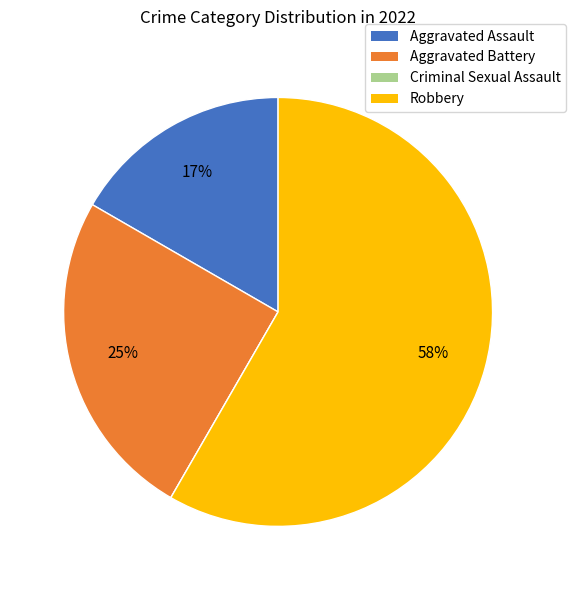

To the nearest percent, what portion does Aggravated Battery represent?

25%